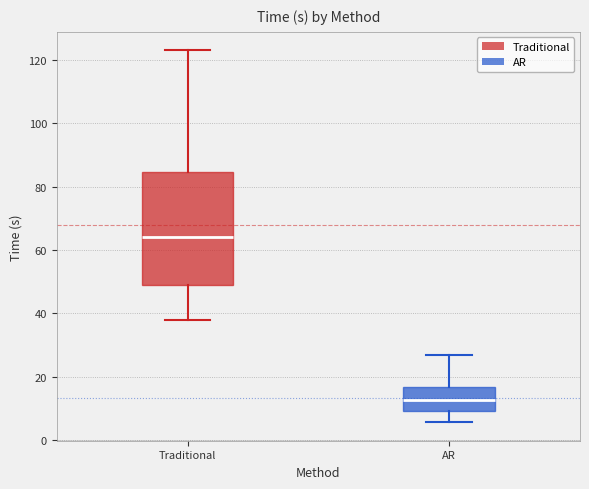

Where is the upper edge of the box for AR on the y-axis? The values are not printed on the chart, so give them approximately, as read against the axis.

16